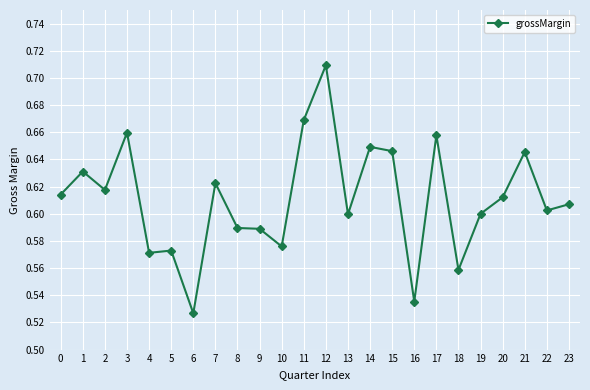

True or false: the data has more than 2 interior local peaks.

True